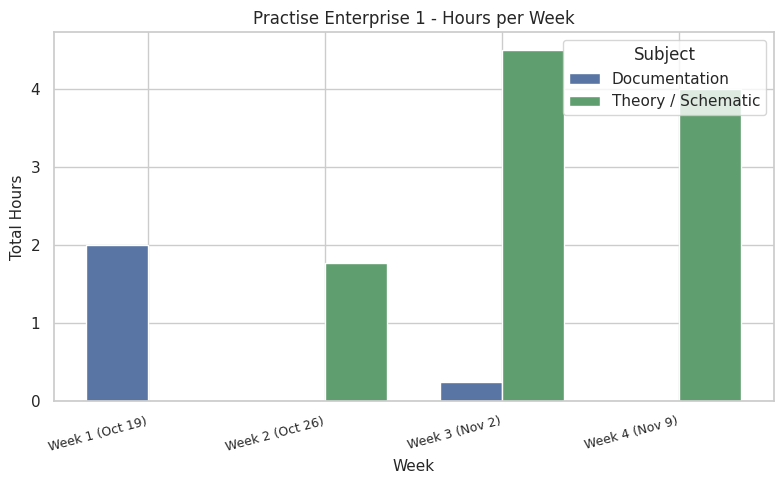

Between Week 2 (Oct 26) and Week 4 (Nov 9), which series saw the biggest shift?

Theory / Schematic